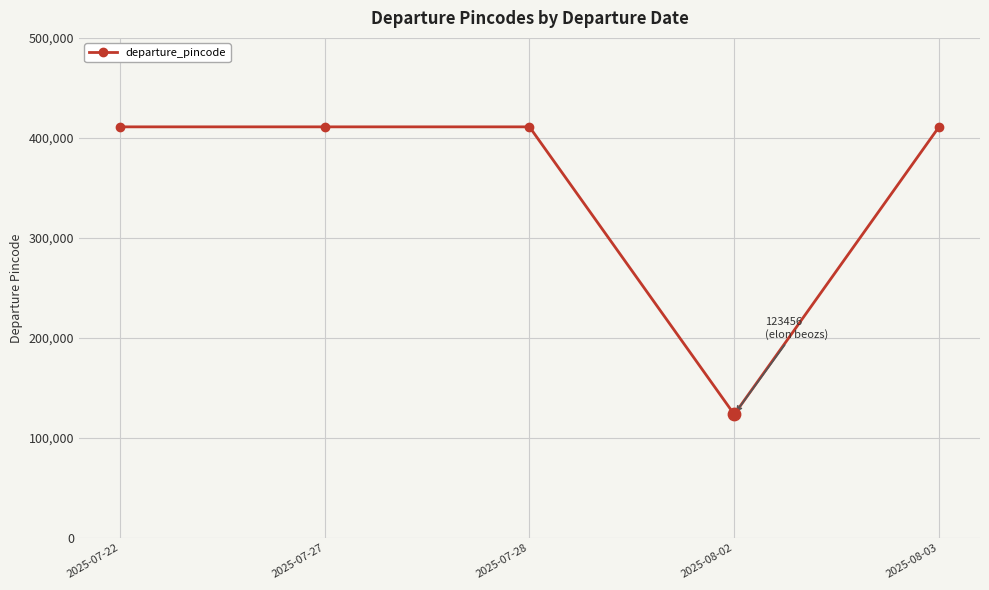

Which has a higher value, 2025-08-02 or 2025-07-22?

2025-07-22